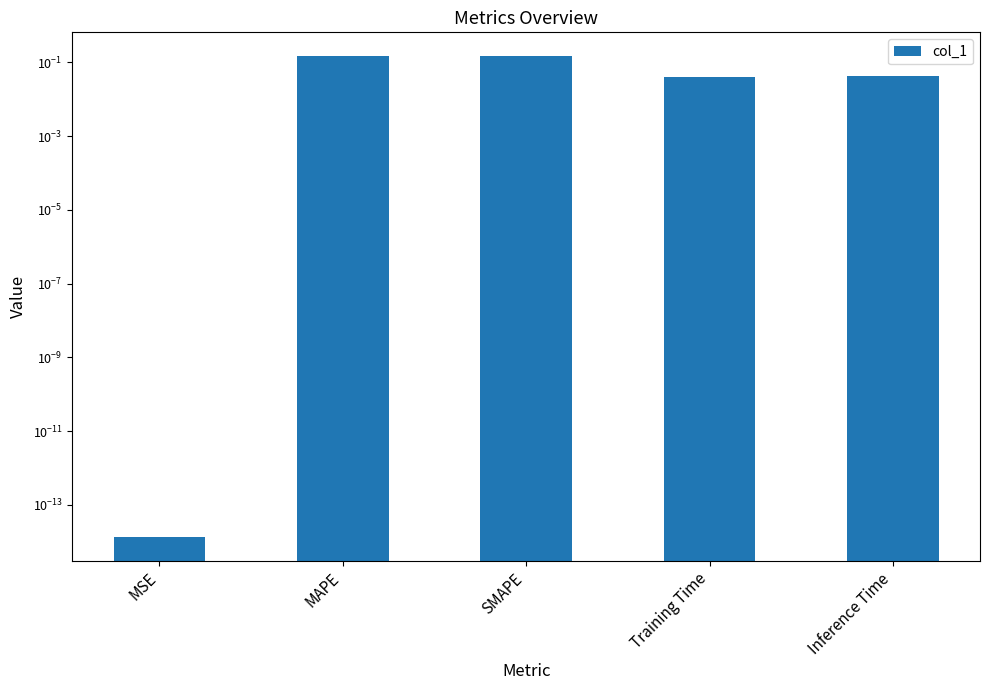

What is the change in value from SMAPE to Inference Time?

-0.1